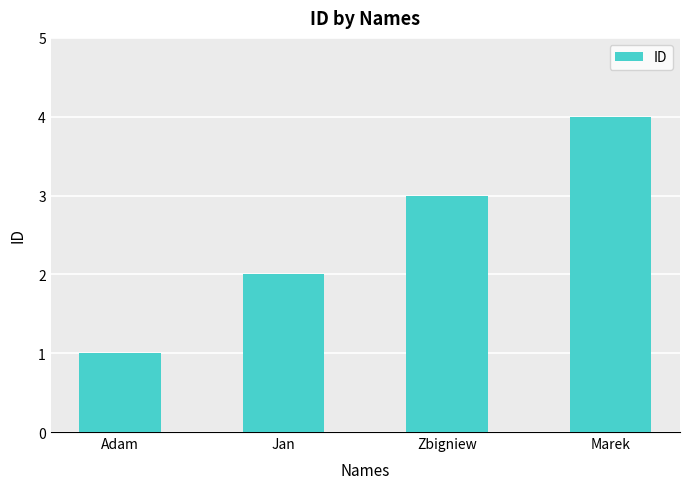

How many values are below 3?

2